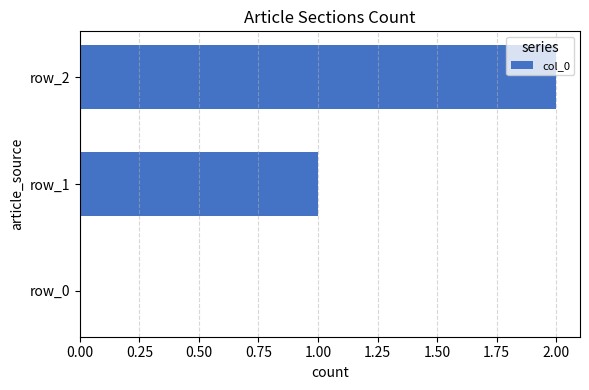

At which category does the chart reach its peak across all series?

row_2